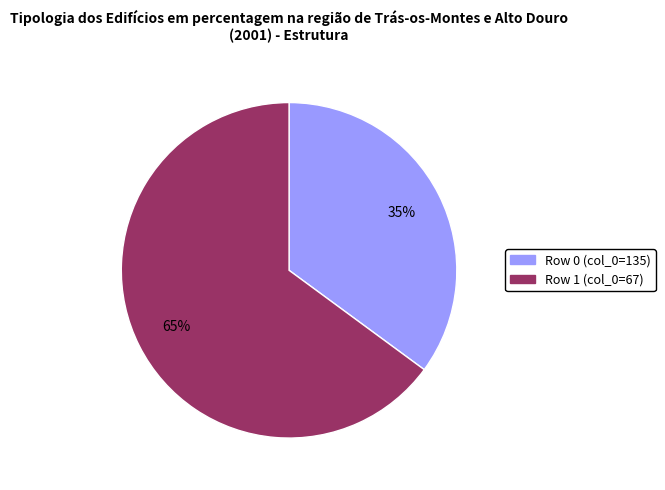

Is there any slice that represents more than half of the pie?

Yes